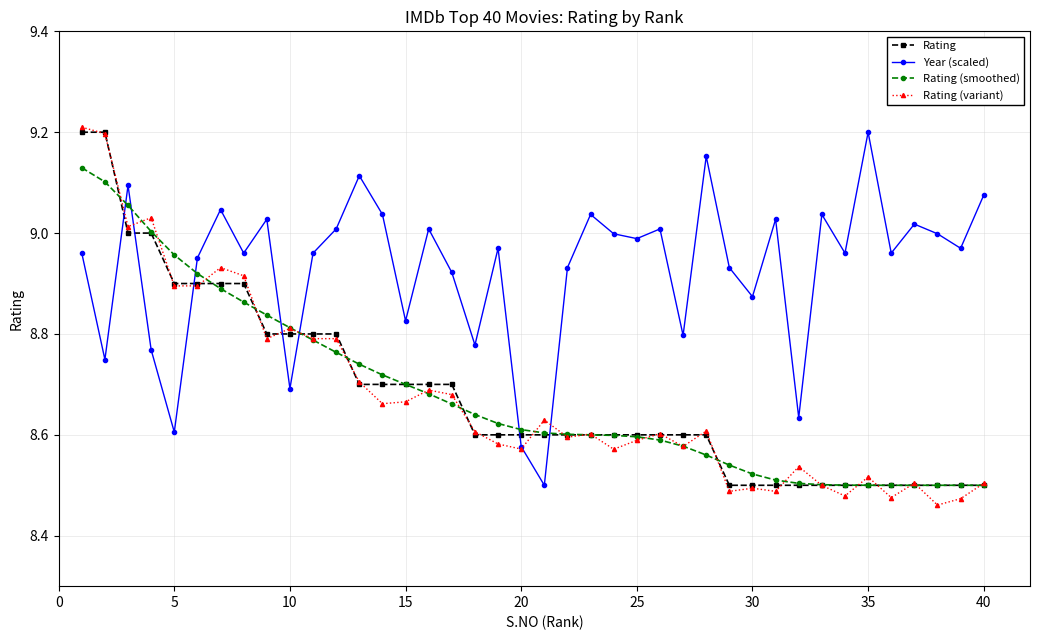

Which series has the largest total across all categories?

Year (scaled)